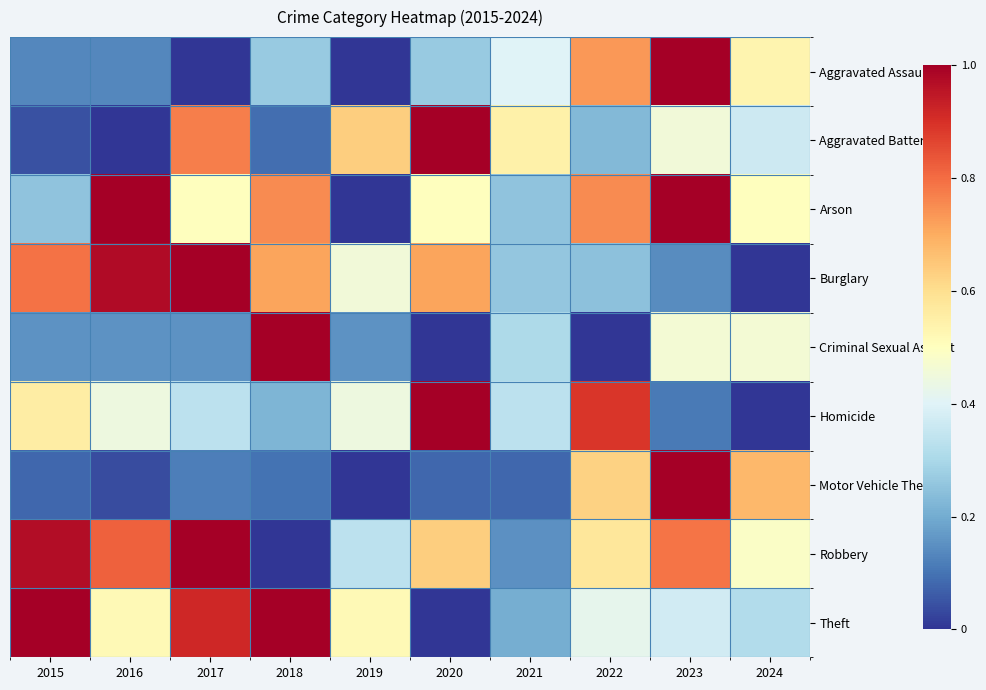

Which has a higher value, 2017 or 2024?

2024